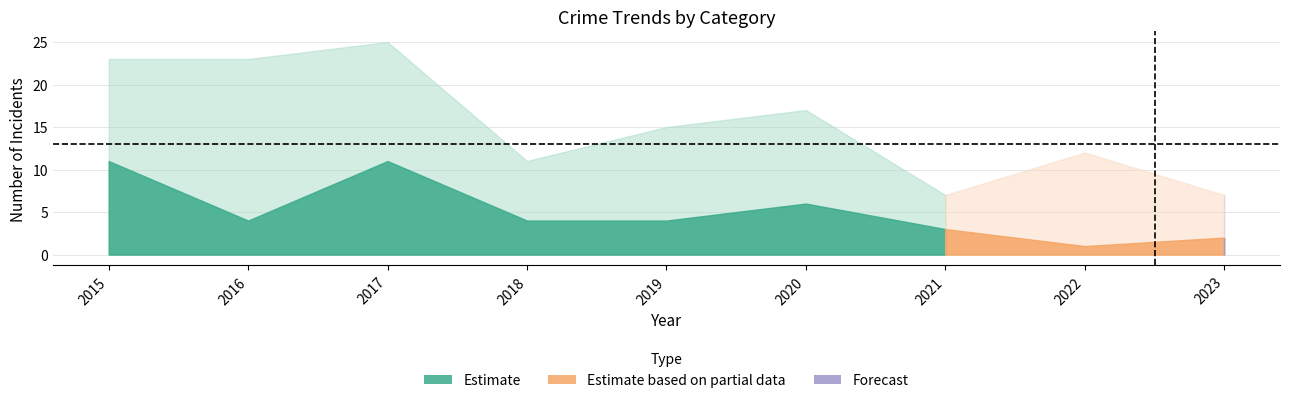

Which category has the highest value across all series?

2017